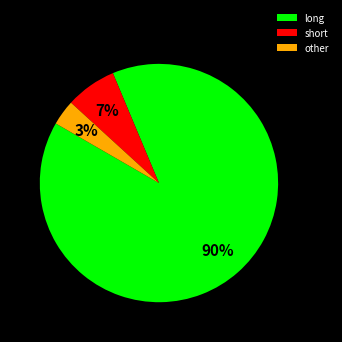

Which slice is the smallest?

other